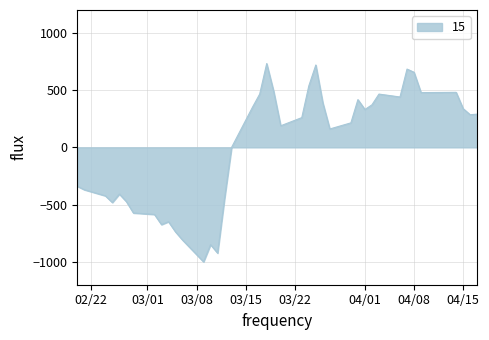

What is the difference between the maximum and minimum values?

1732.2